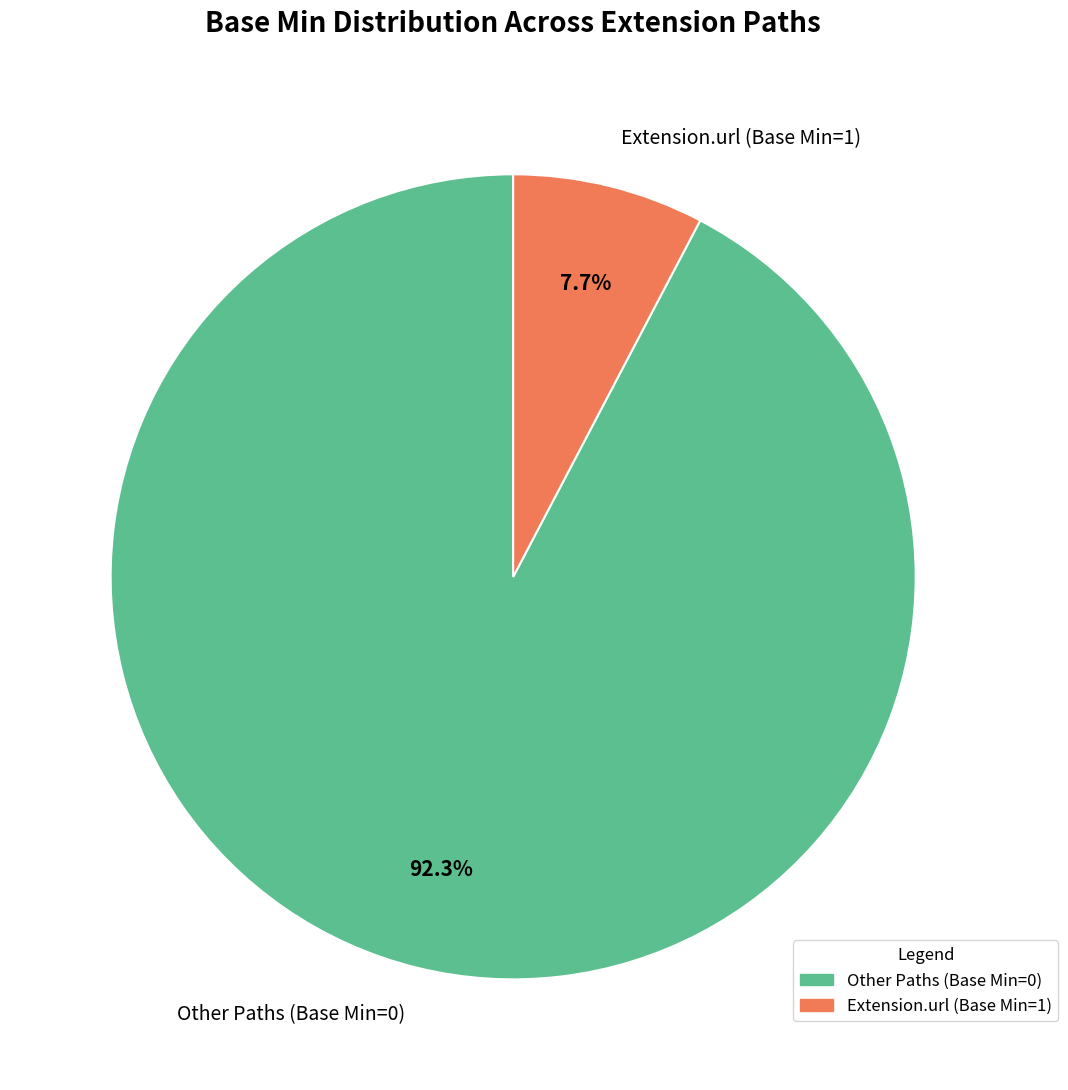

Combined, do Extension.url (Base Min=1) and Other Paths (Base Min=0) account for over 50%?

Yes